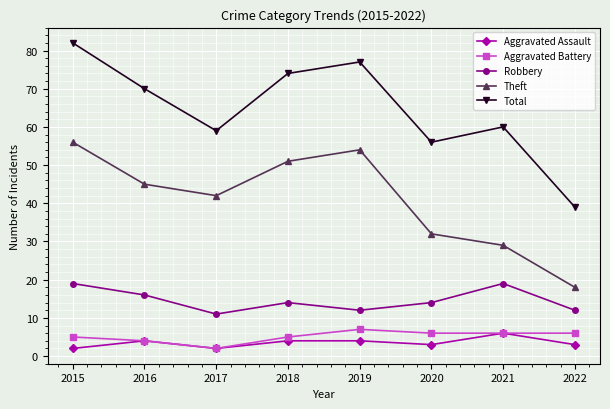

At which category does Total reach its first local peak?

2019